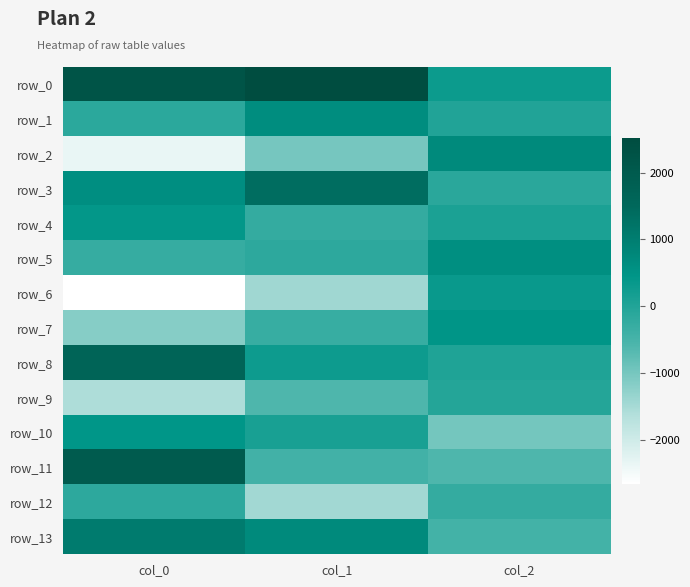

Read the row_4 value at col_1.

-255.5